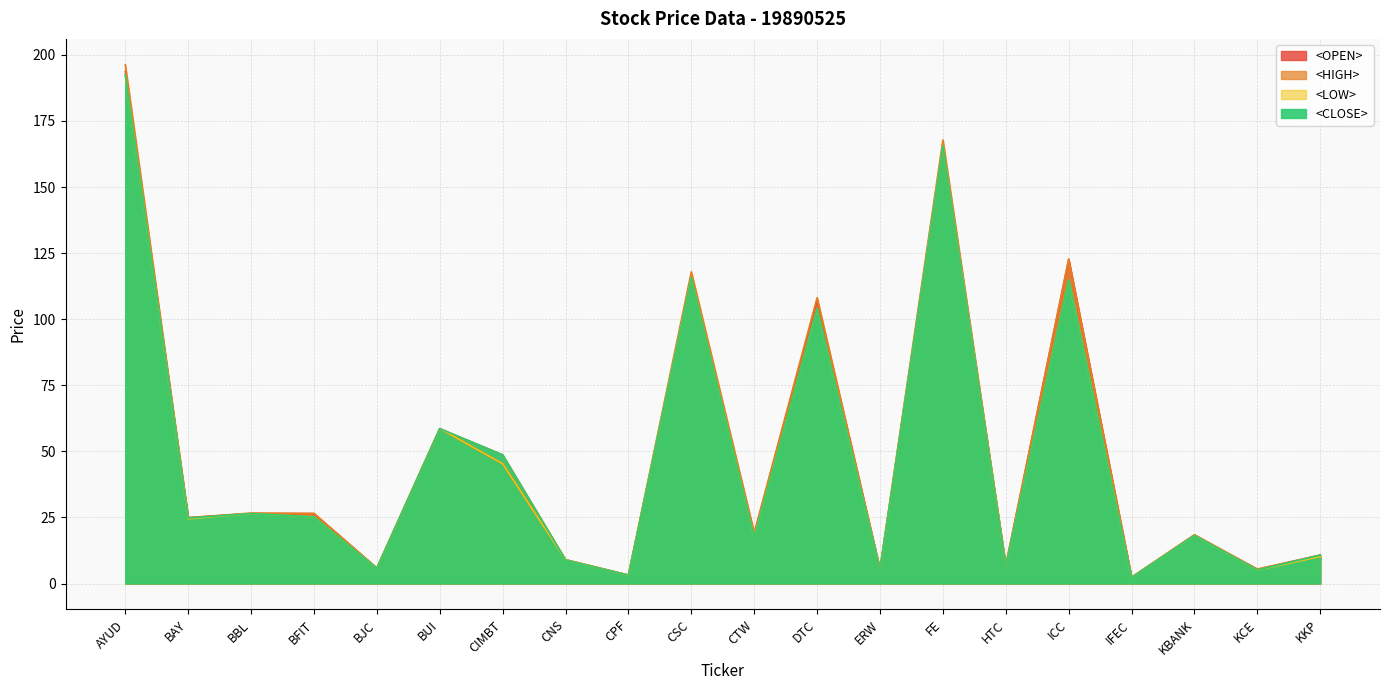

At DTC, list the series in order from largest to smallest.

<HIGH>, <OPEN>, <LOW>, <CLOSE>